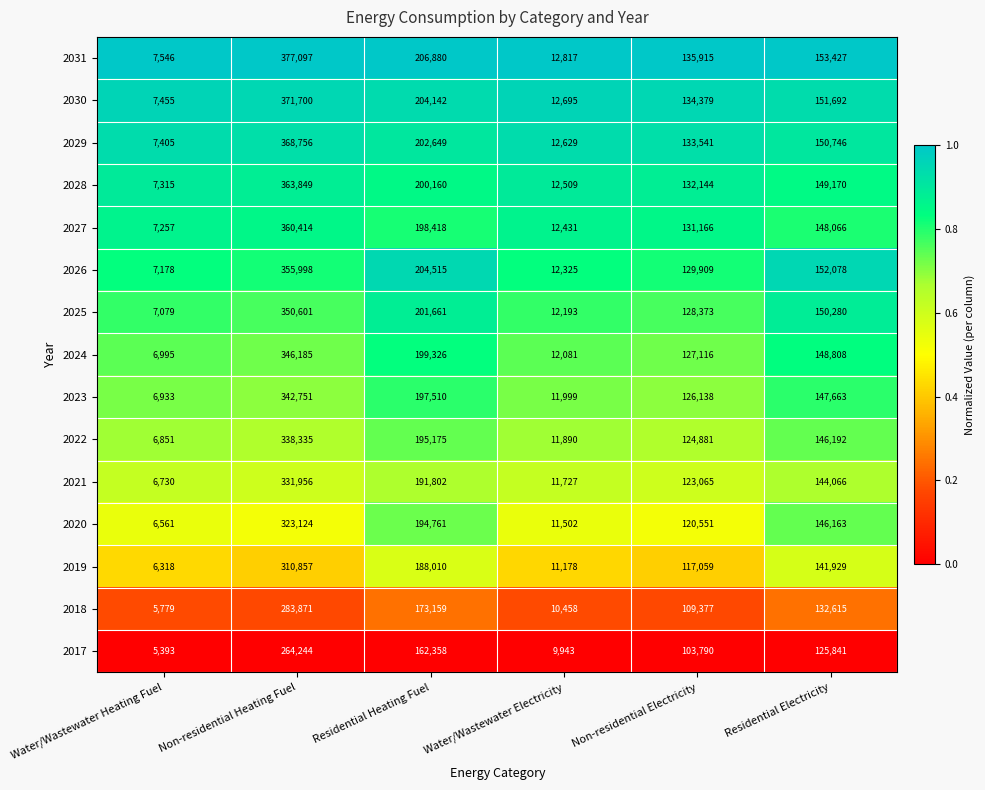

Where is 2021 nearest to the value 169343?

Residential Heating Fuel